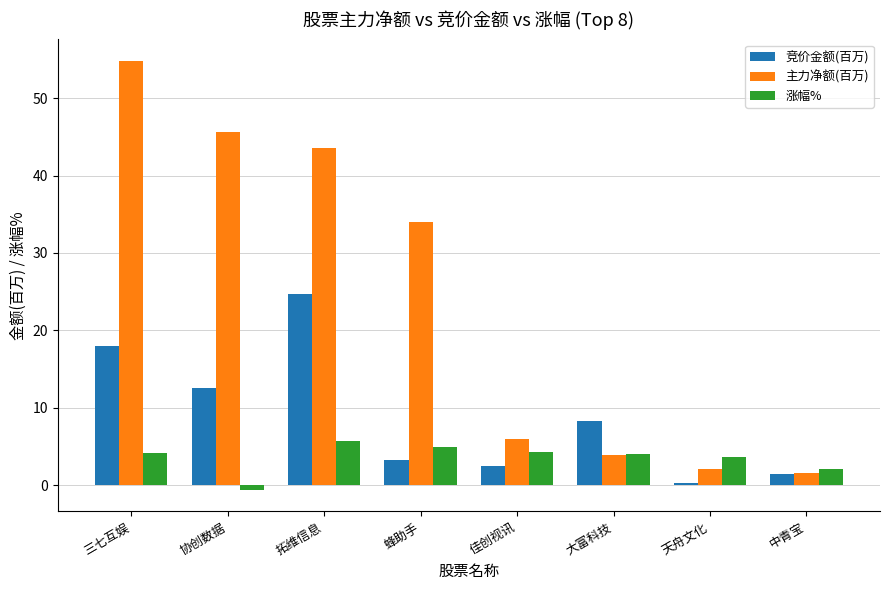

How many values in the 主力净额(百万) series exceed 34?

4